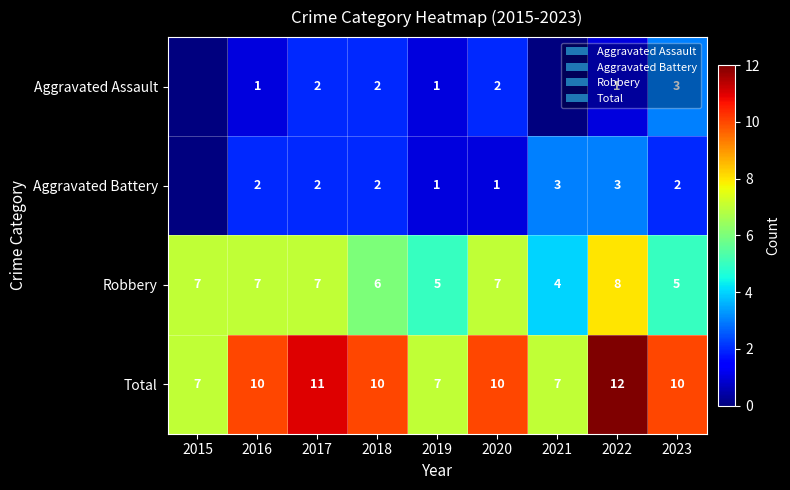

What is the difference between the highest and lowest values at 2022?

11